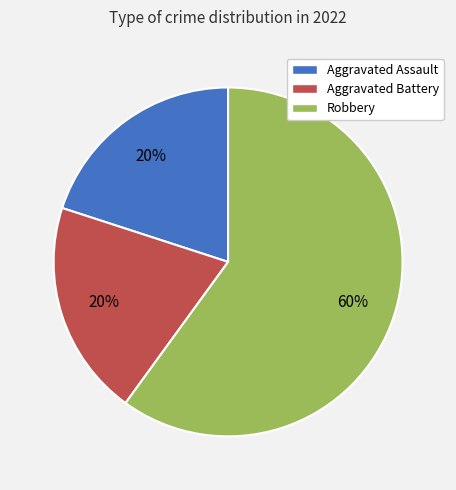

To the nearest percent, what is the average slice percentage?

33%